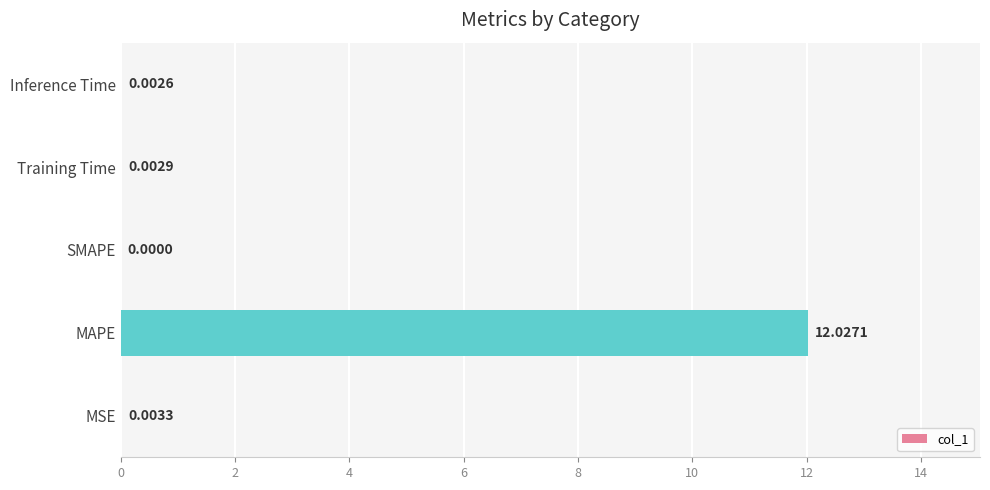

Which has a higher value, MSE or Training Time?

MSE